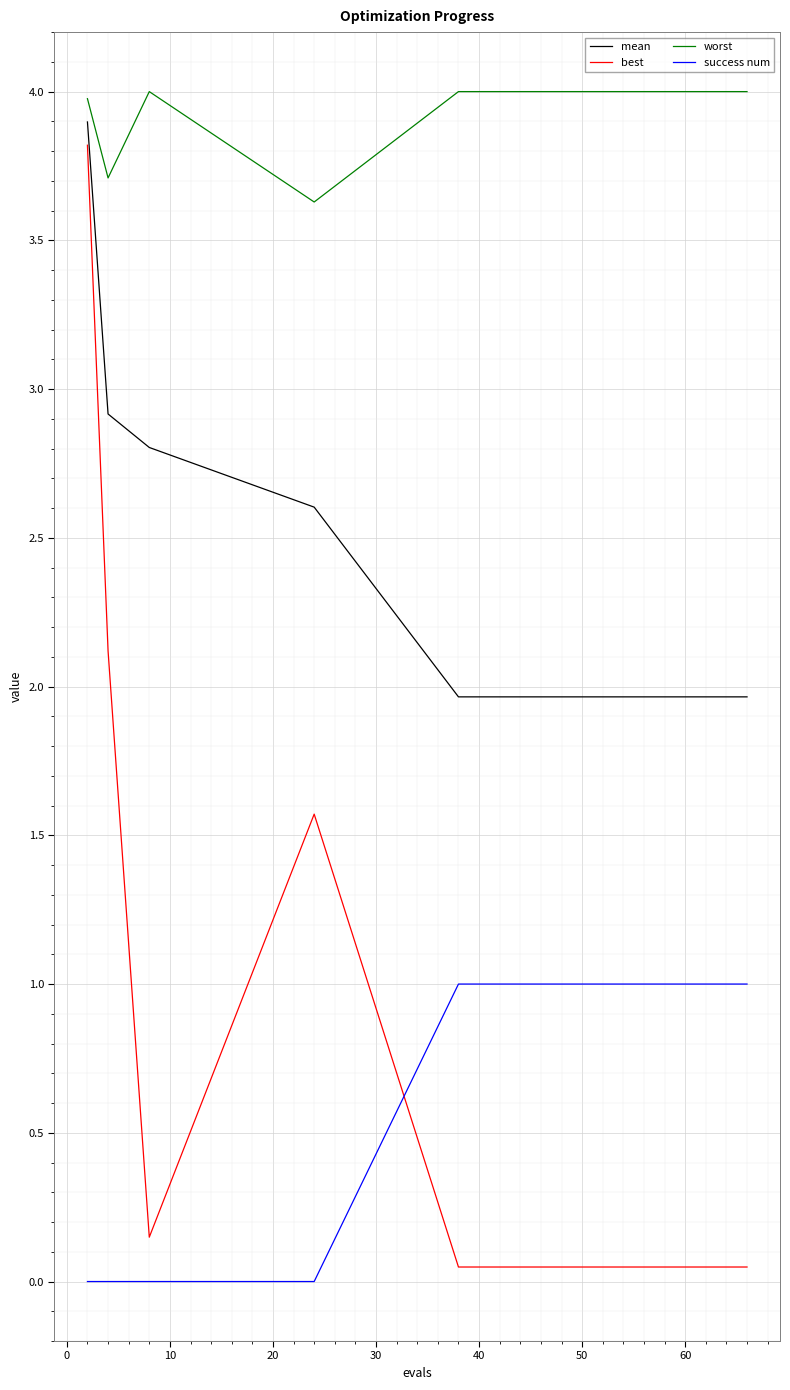

Which series has the largest range (max minus min)?

best